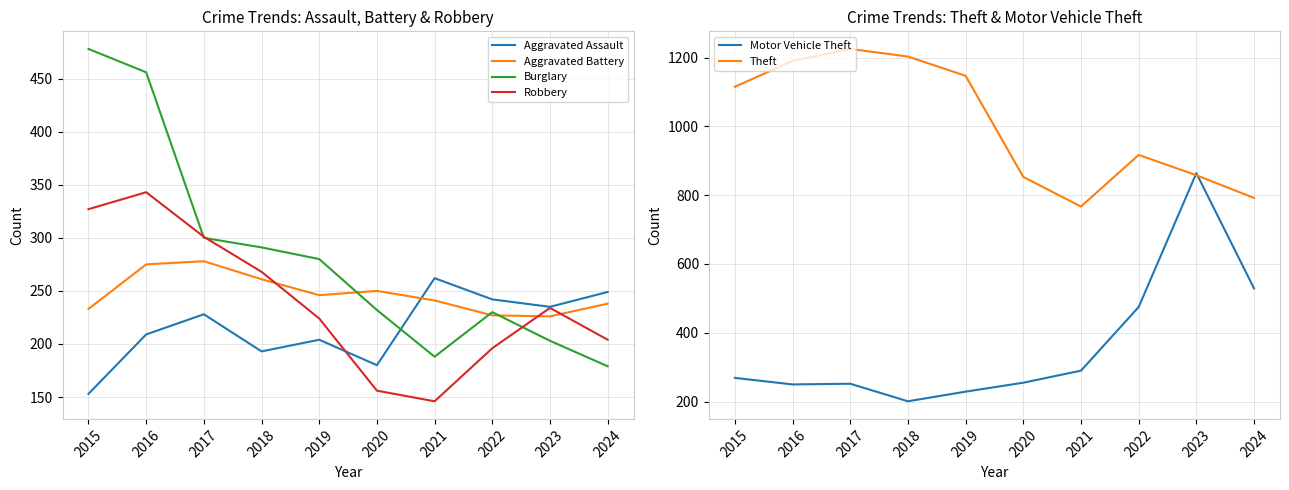

At which category is the sum across all series the highest?

2016